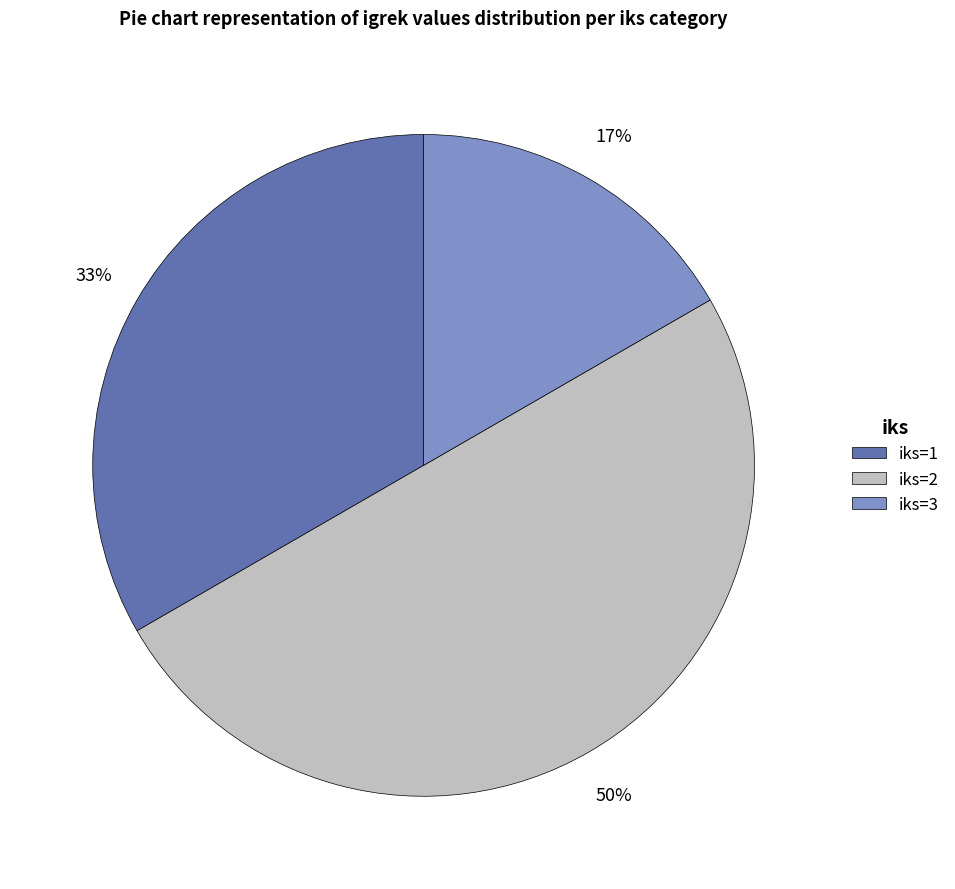

To the nearest percent, what is the difference between the largest and smallest slice percentages?

33%